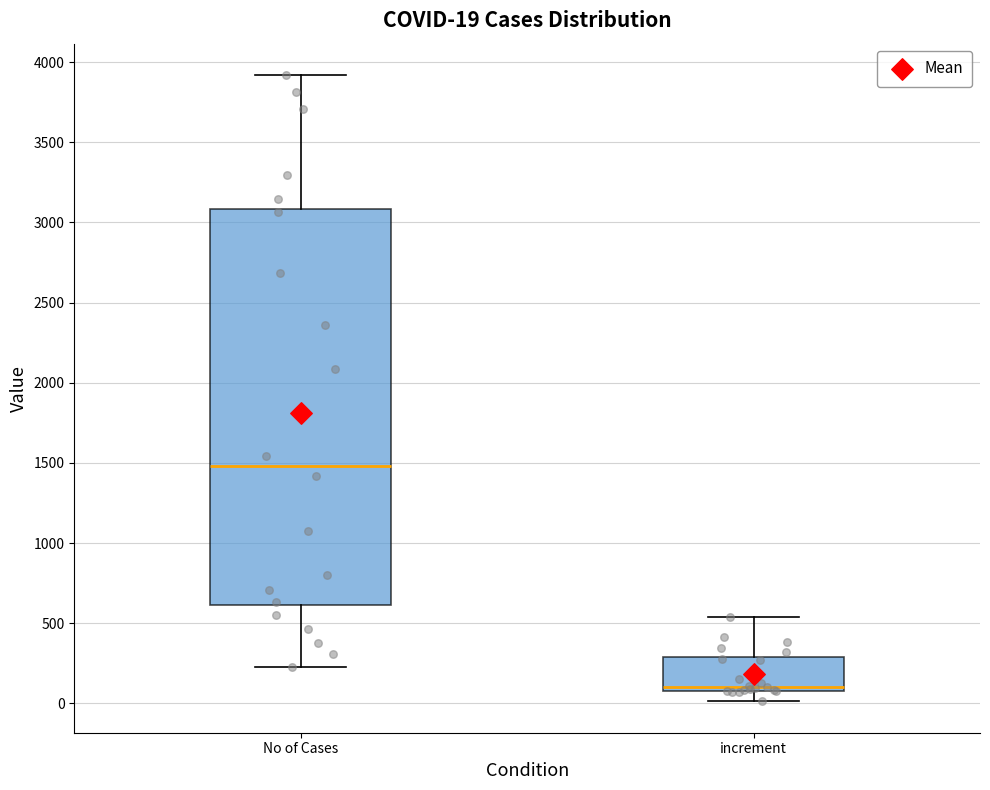

Which box has the highest median line?

No of Cases